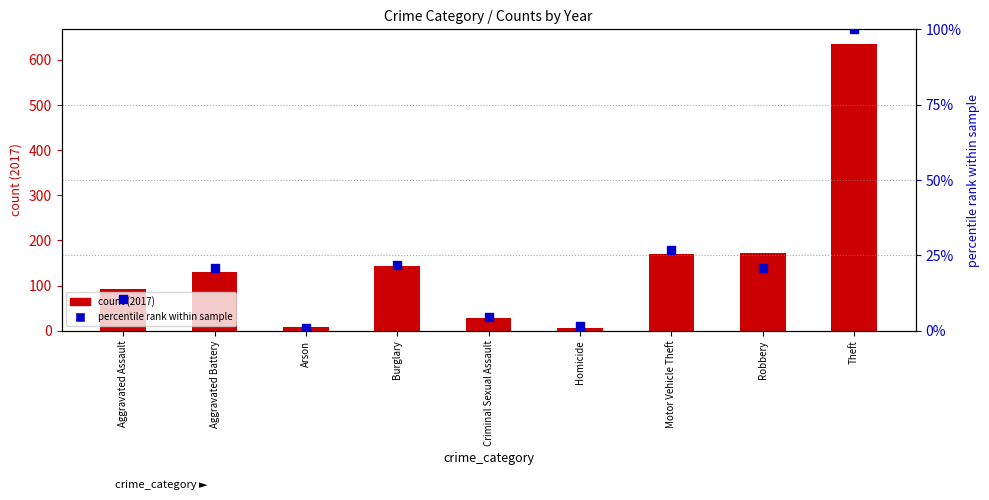

Which series contains the highest Y value?

count (2017)